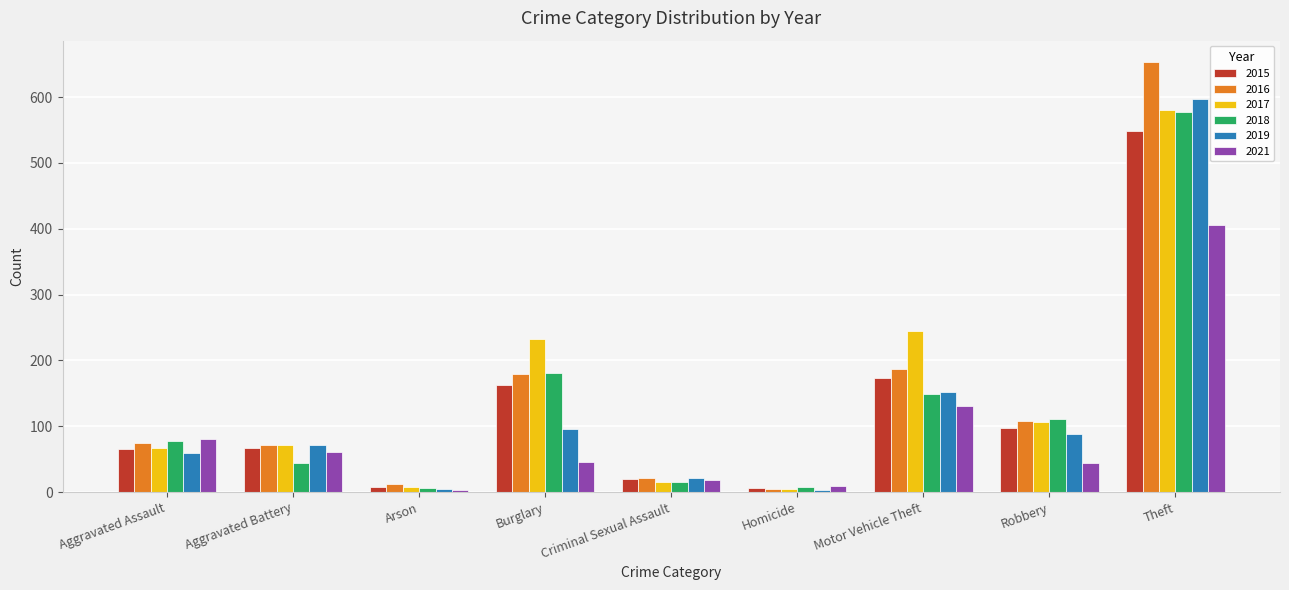

Between Aggravated Assault and Theft, which series saw the biggest shift?

2016